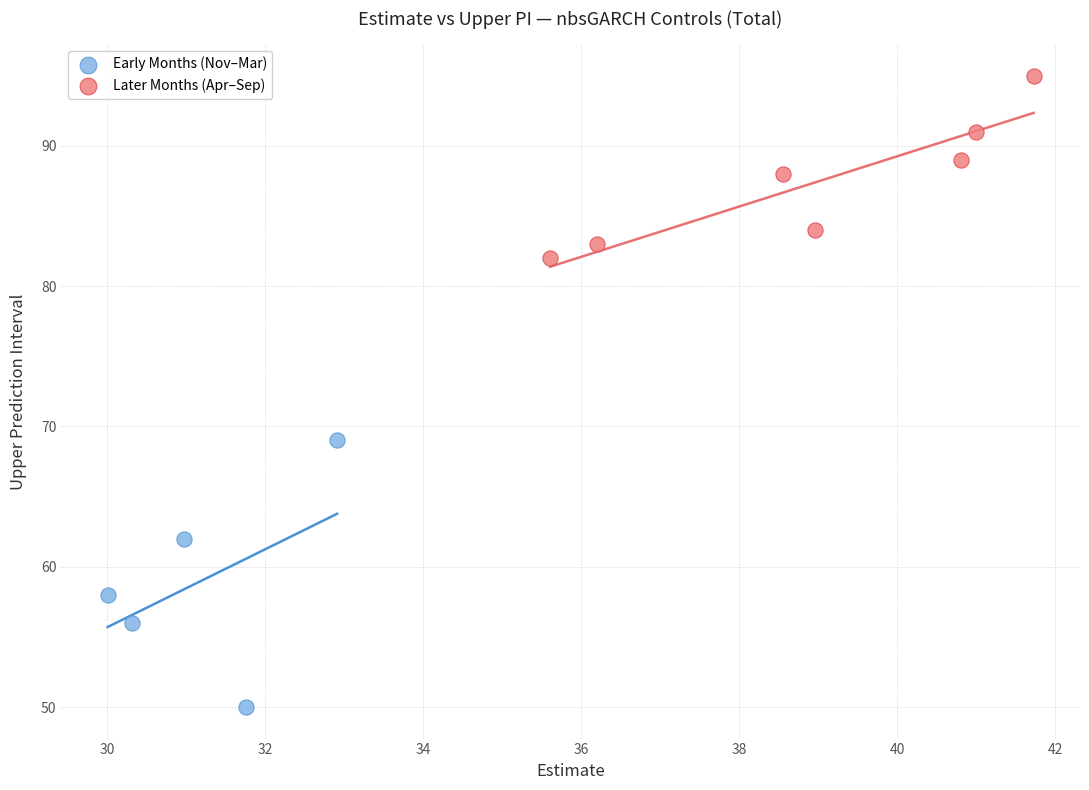

Which series has the widest spread of Y values?

Early Months (Nov–Mar)